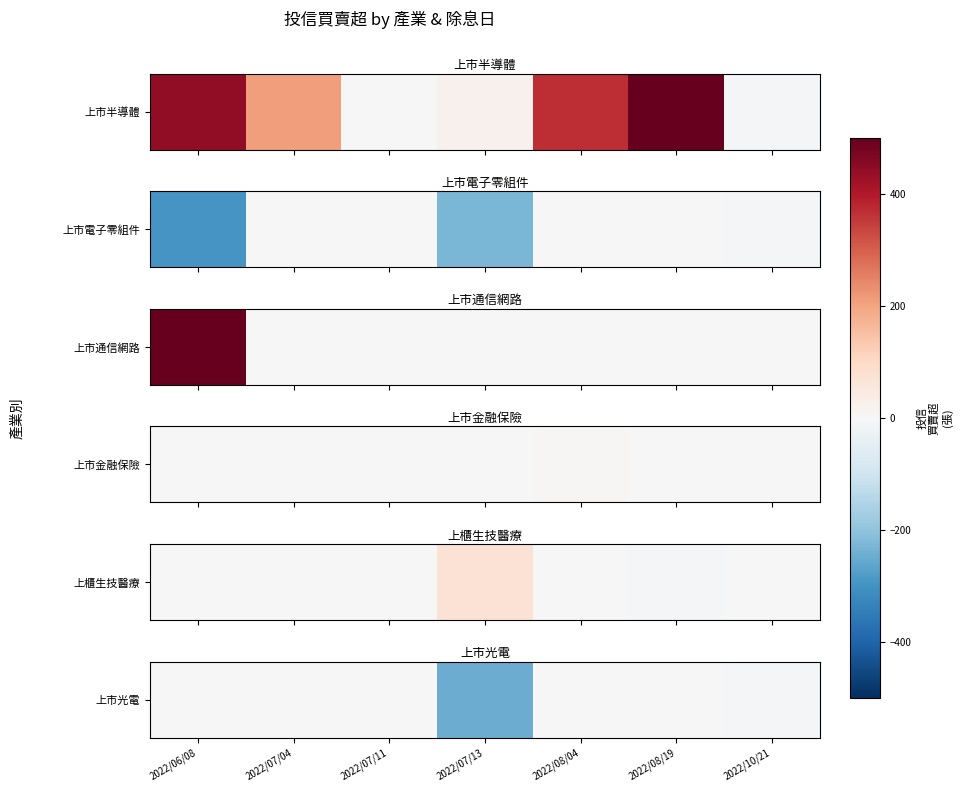

Rank the categories by value from lowest to highest.

2022/07/13, 2022/10/21, 2022/06/08, 2022/07/04, 2022/07/11, 2022/08/04, 2022/08/19